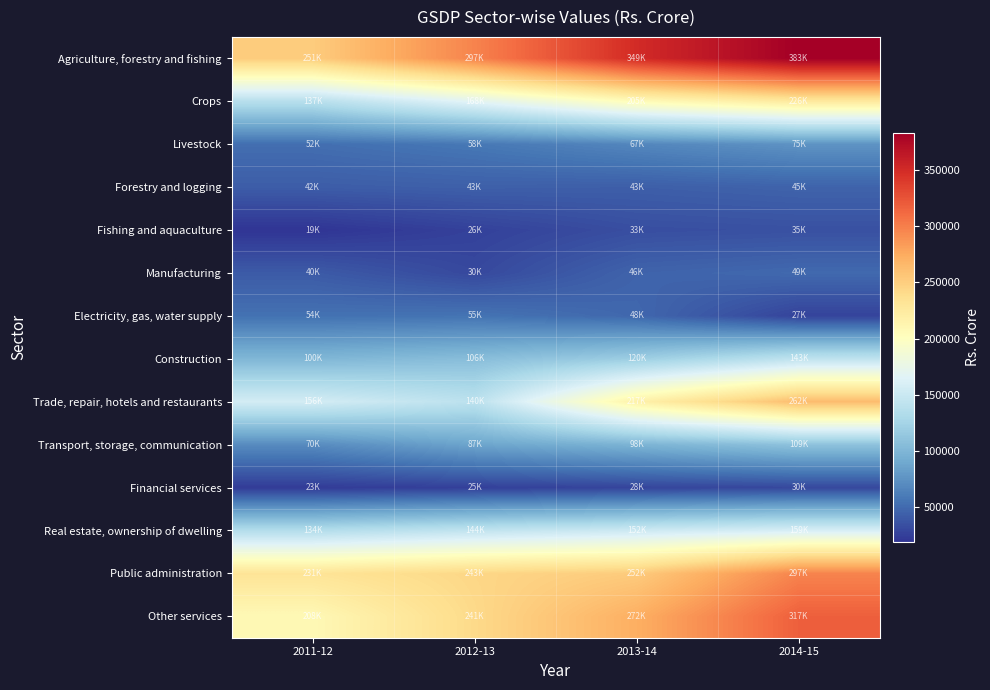

At which category does the chart reach its peak across all series?

2014-15